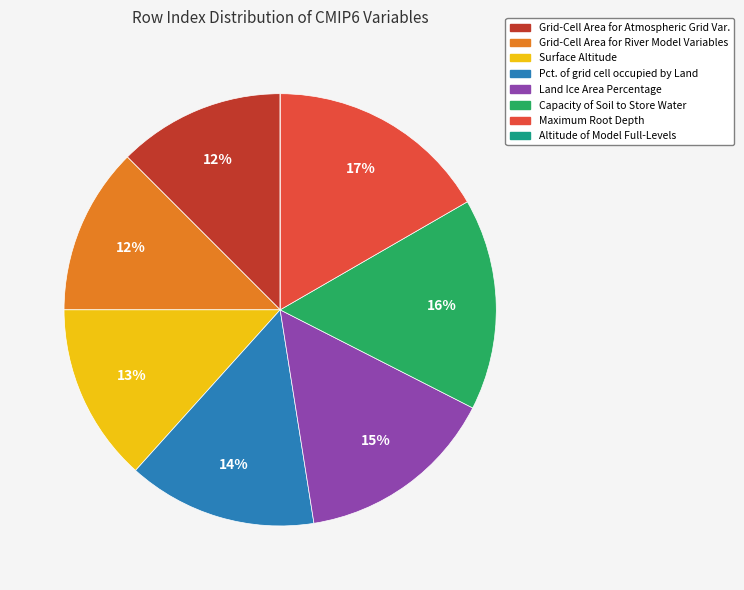

To the nearest percent, what is the average slice percentage?

12%